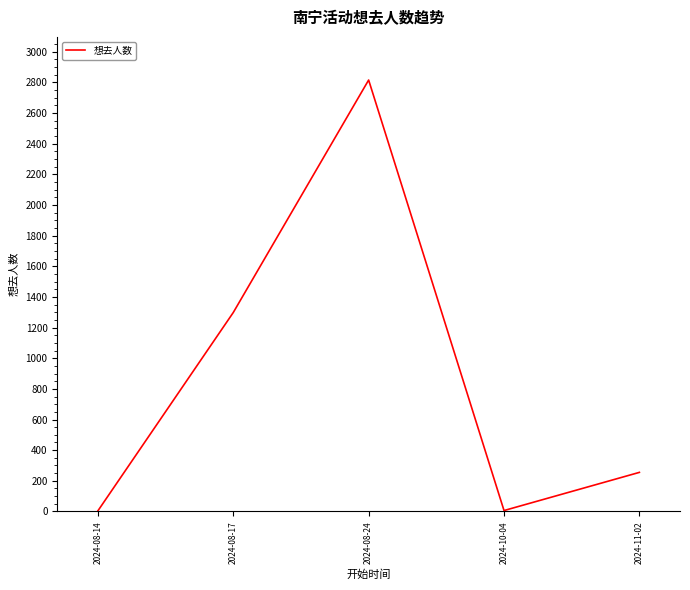

What is the maximum value shown in the chart?

2815